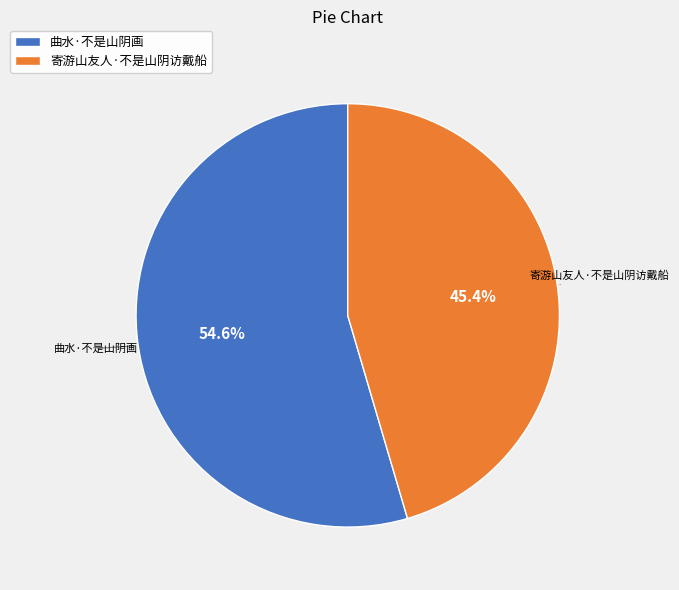

How many slices are in this pie chart?

2